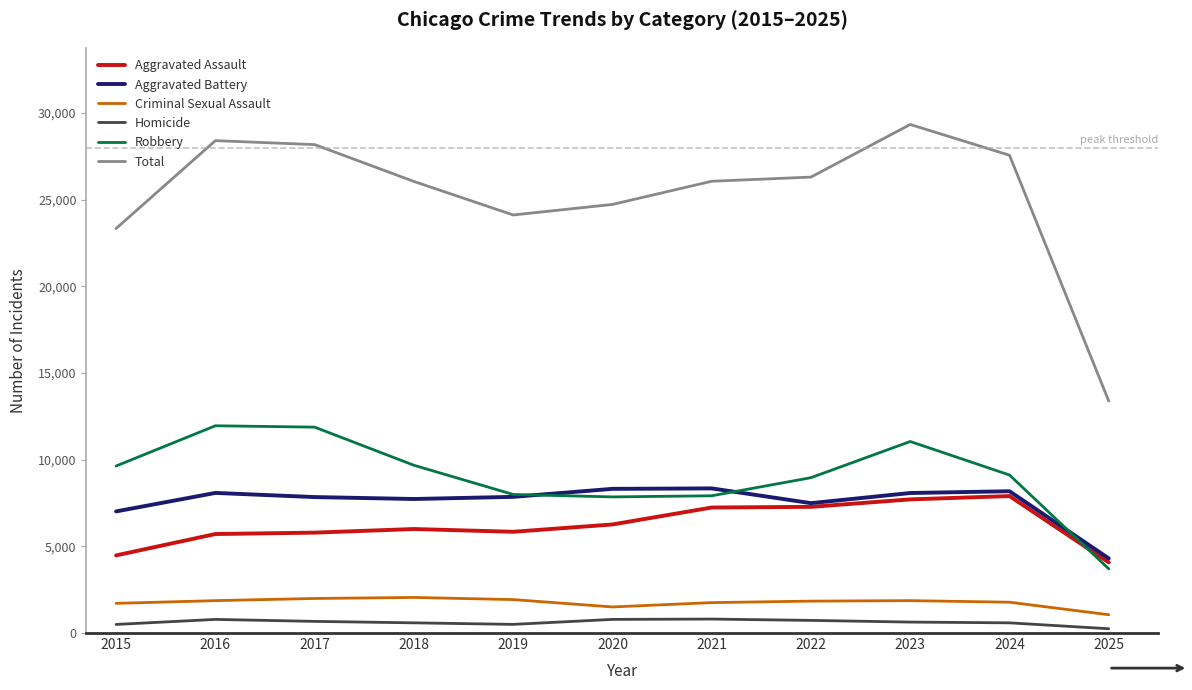

True or false: Robbery and Homicide cross at least once.

False